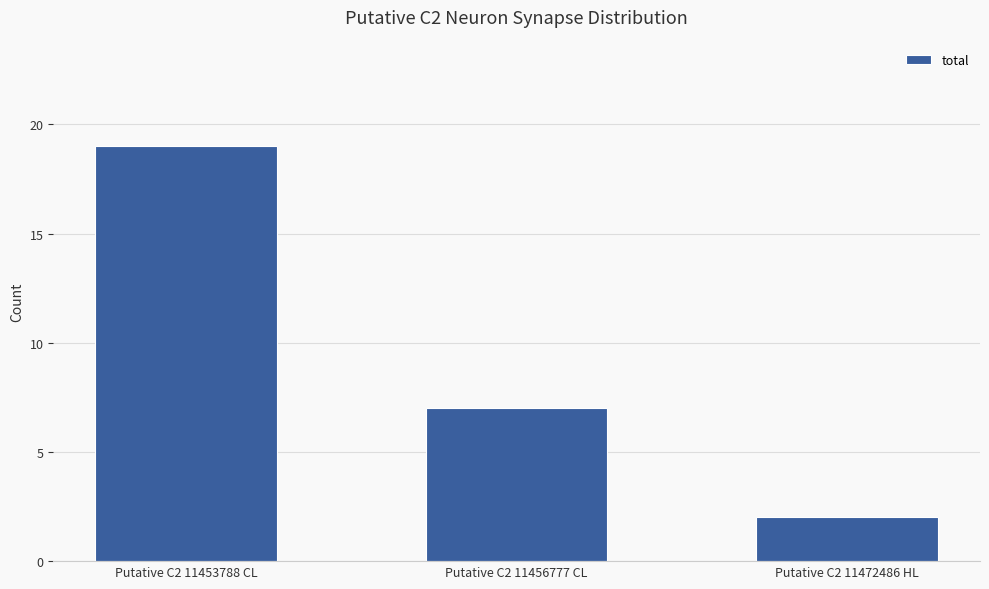

At which category does the chart reach its minimum across all series?

Putative C2 11472486 HL